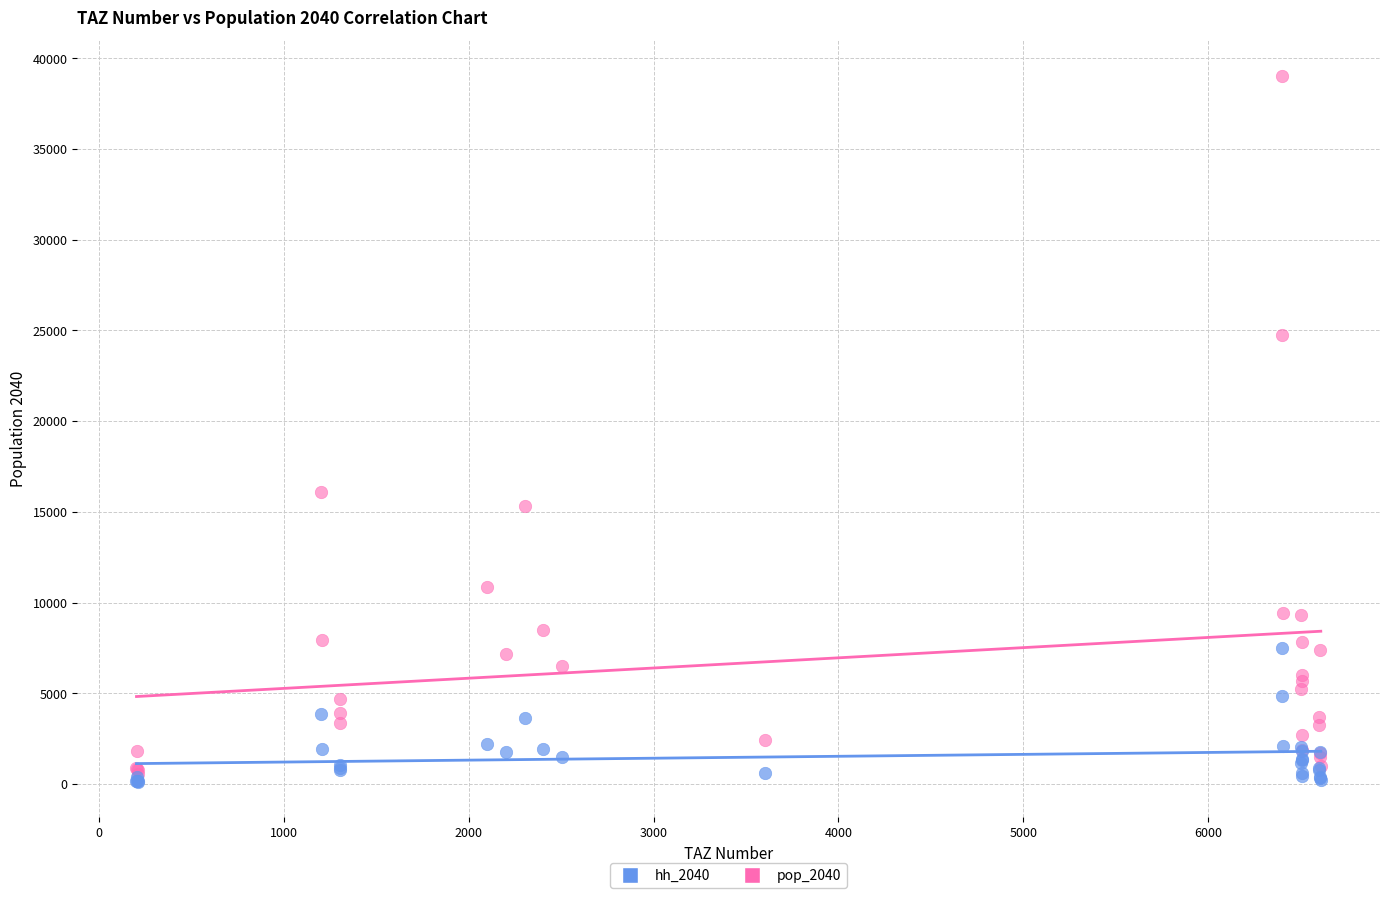

Across all series, what Y value is closest to 19577?

16066.2